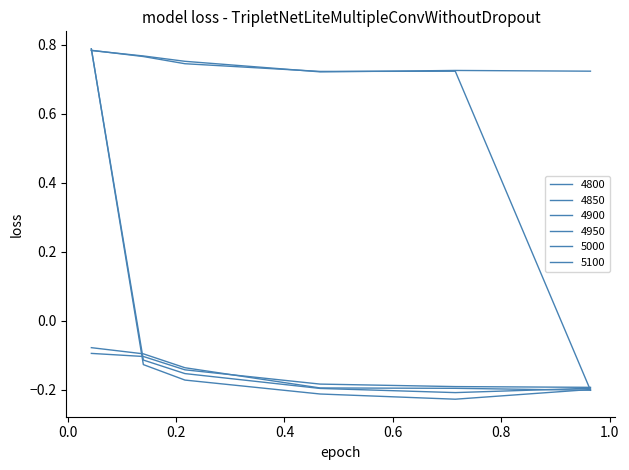

How many lines are shown in the chart?

6